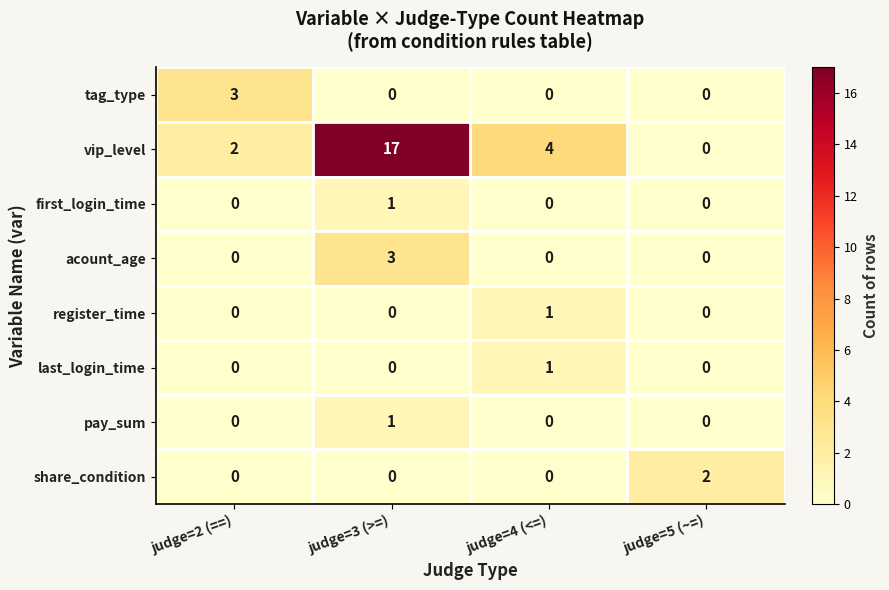

True or false: tag_type has a value of 0 at judge=4 (<=).

True